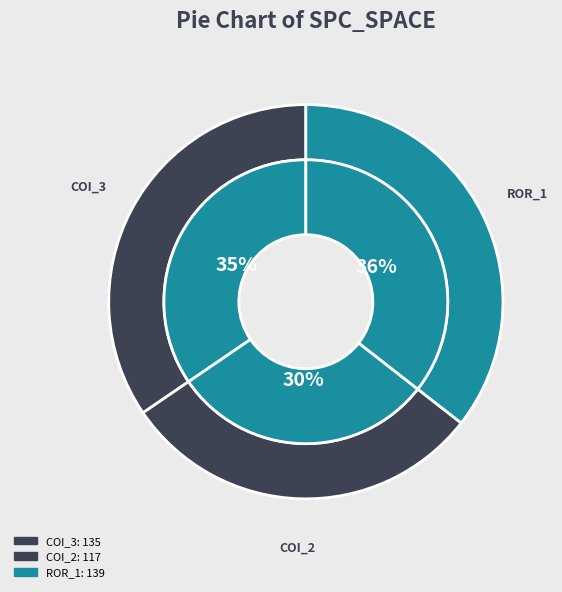

Which slice is the largest?

Forward.EmailSystem.Client.ROR_1